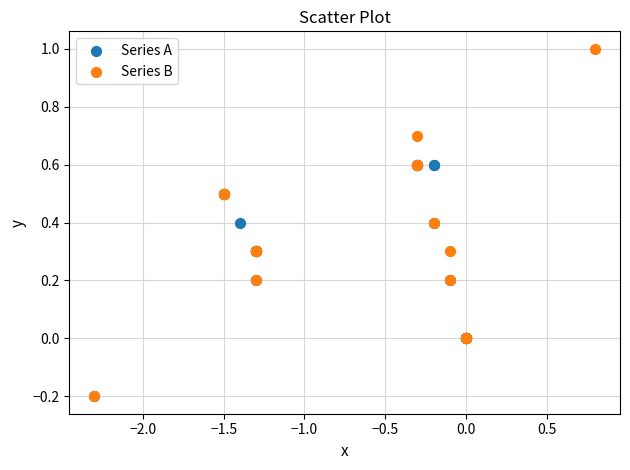

Which series has the widest spread of Y values?

Series B